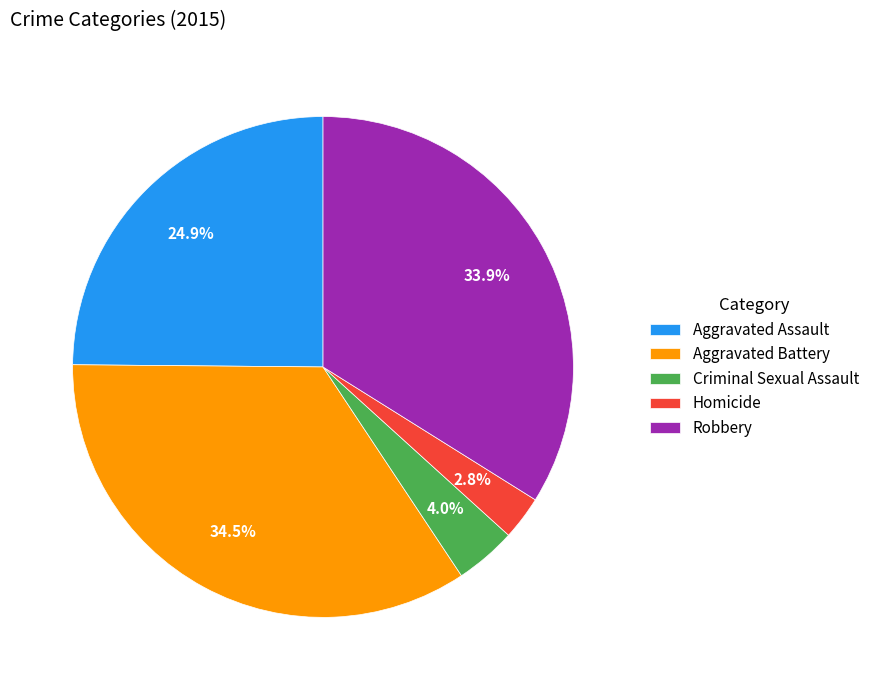

What percentage is the Homicide slice, to the nearest percent?

3%